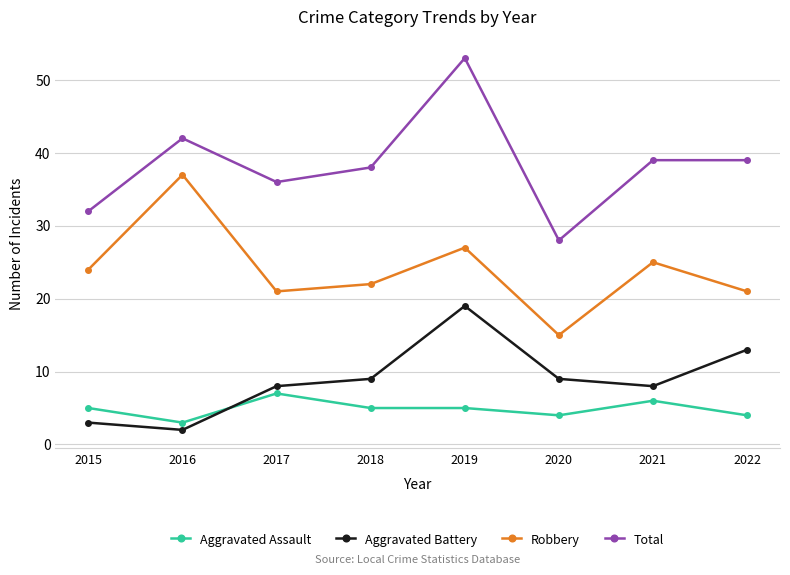

What is the approximate value of Robbery at 2019?

27